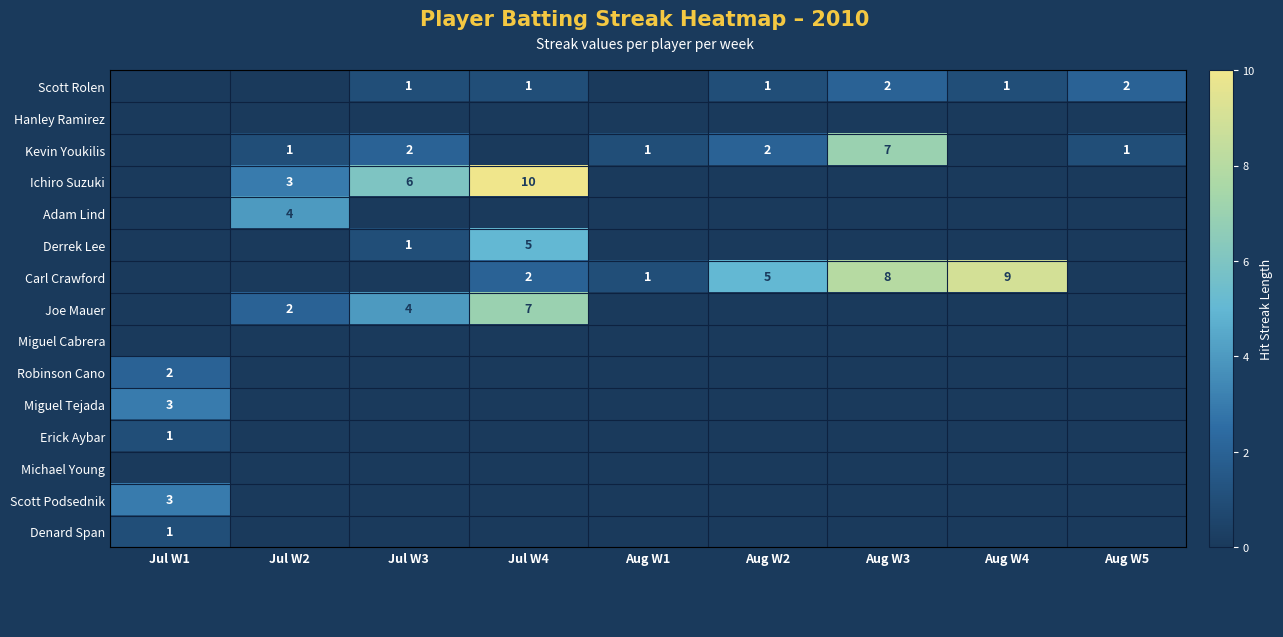

What is the sum of the Carl Crawford values at Jul W4 and Aug W3?

10